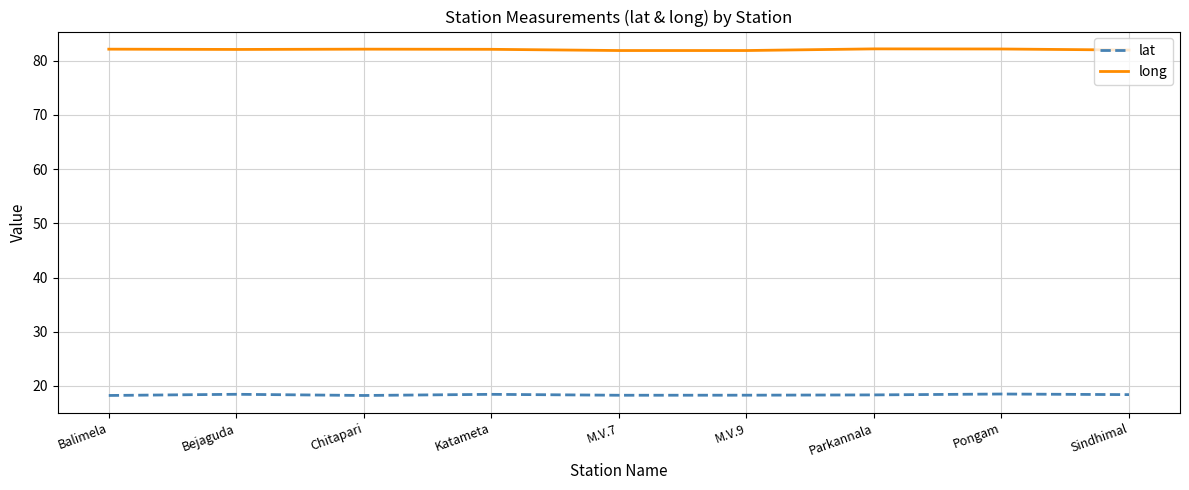

Rank the series by their maximum value, from highest to lowest.

long, lat